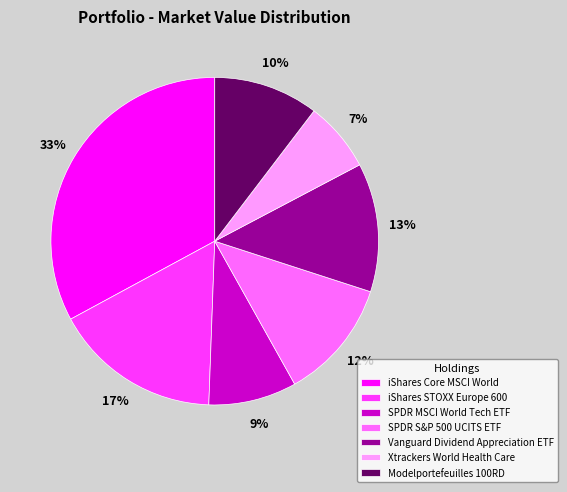

Is the sum of SPDR MSCI World Tech ETF and iShares Core MSCI World greater than half?

No